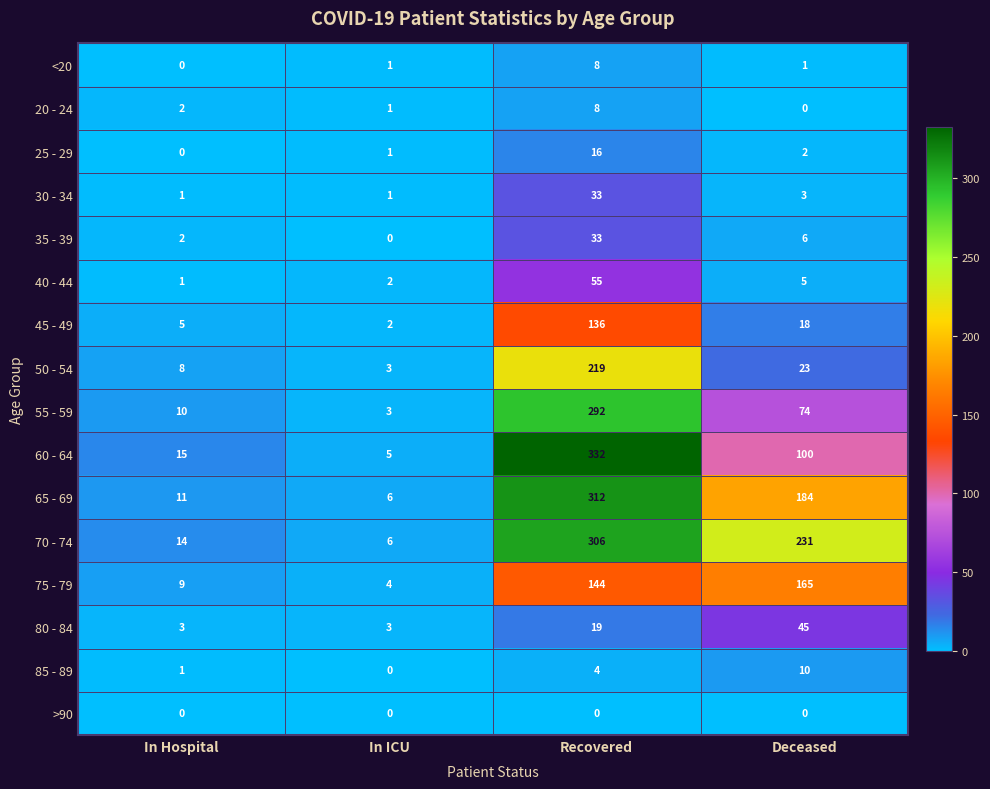

Where is 80 - 84 nearest to the value 24?

Recovered